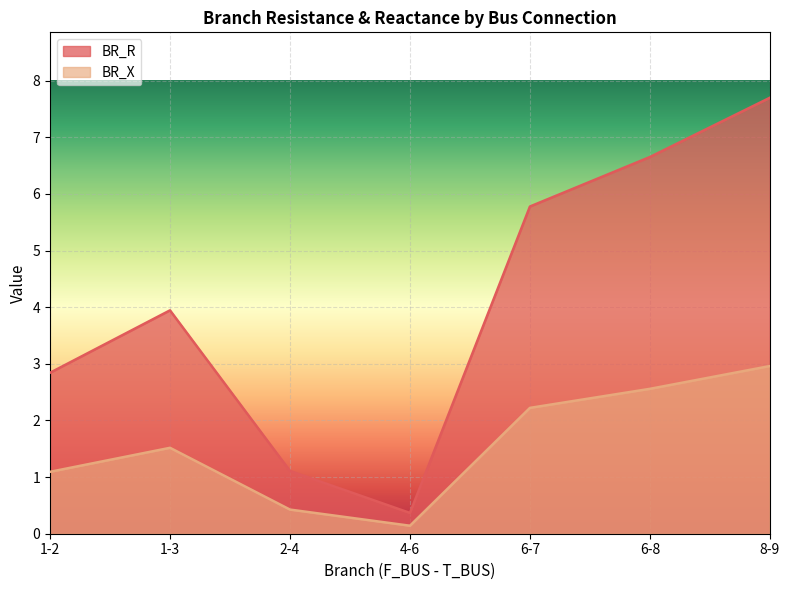

What is the difference between the maximum and minimum values in the BR_R series?

7.3